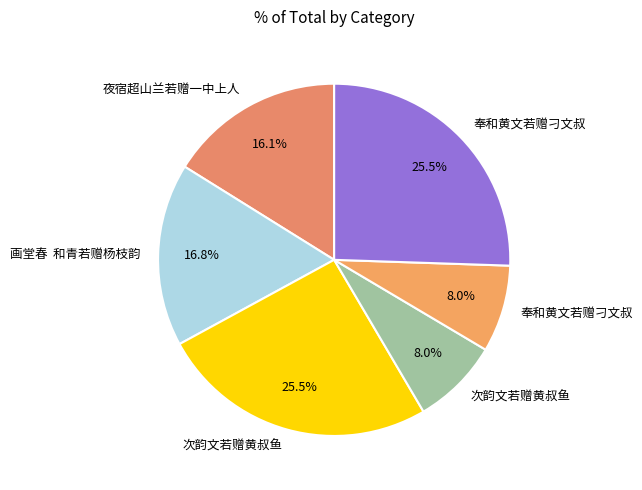

Rank the categories by value from highest to lowest.

次韵文若赠黄叔鱼, 奉和黄文若赠刁文叔, 画堂春  和青若赠杨枝韵, 夜宿超山兰若赠一中上人, 次韵文若赠黄叔鱼, 奉和黄文若赠刁文叔